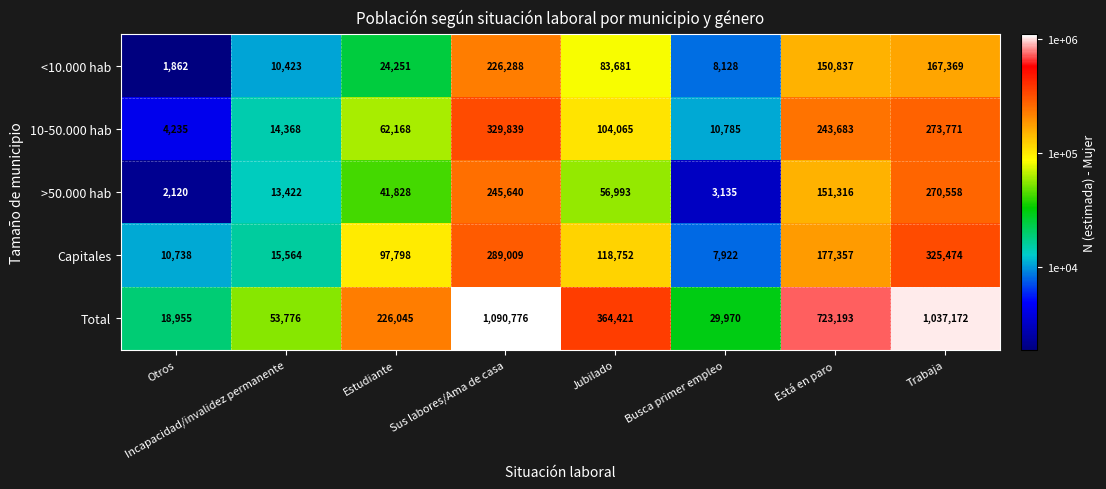

Count the number of categories in the chart.

8